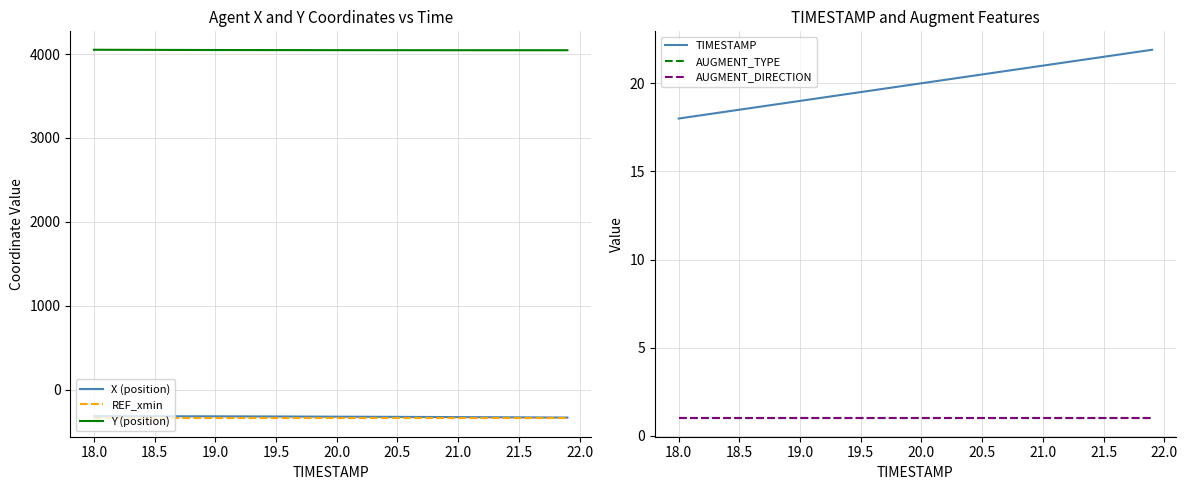

What is the value of the AUGMENT_TYPE point at the 28th from the left?

1.0